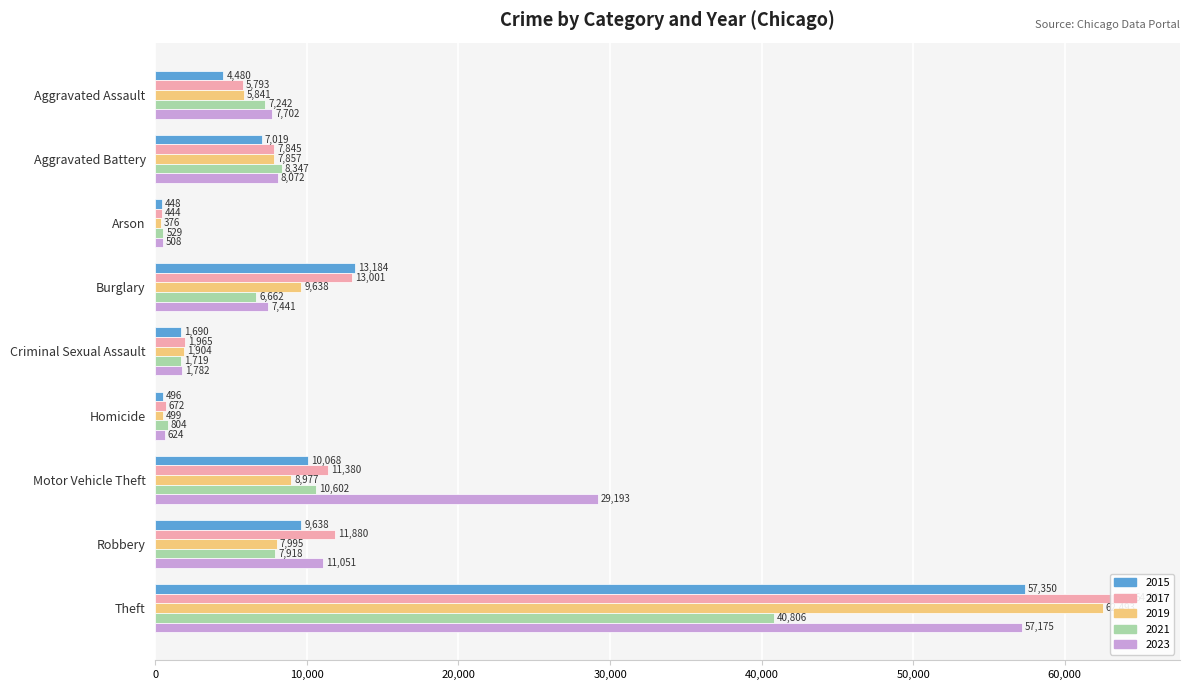

At how many categories does at least one series exceed 8913?

4